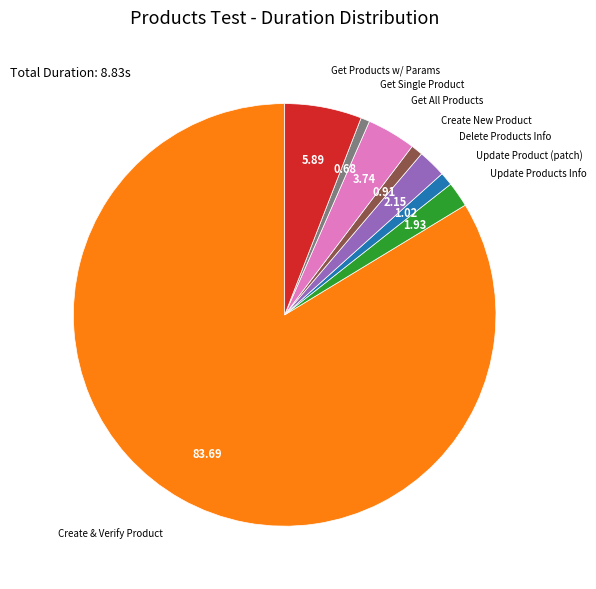

What is the largest slice in the pie chart?

Create & Verify Product